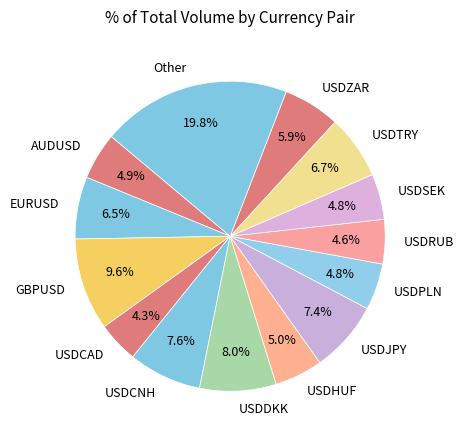

To the nearest percent, what is the difference between the USDZAR and EURUSD slice percentages?

1%